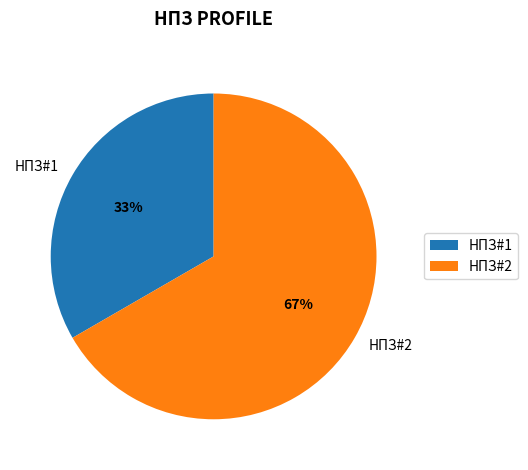

What is the majority slice?

НПЗ#2